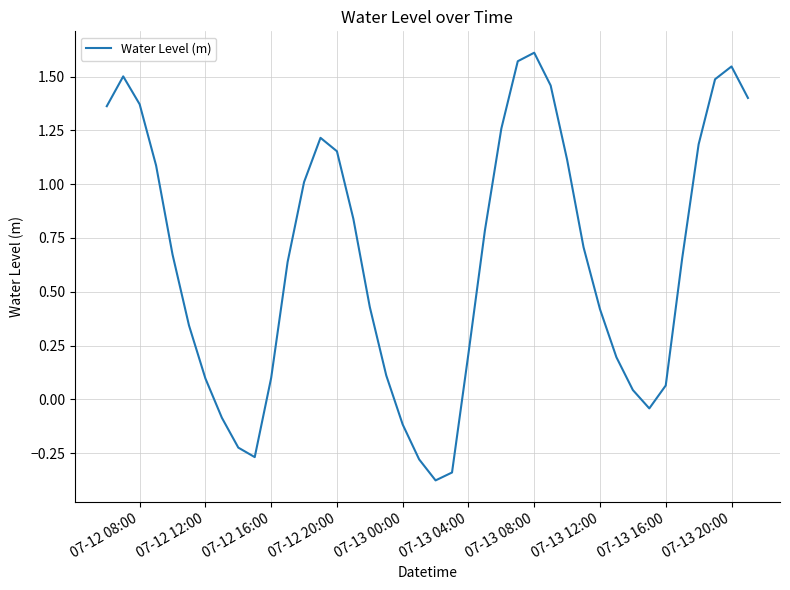

What is the difference between the maximum and minimum values?

2.0